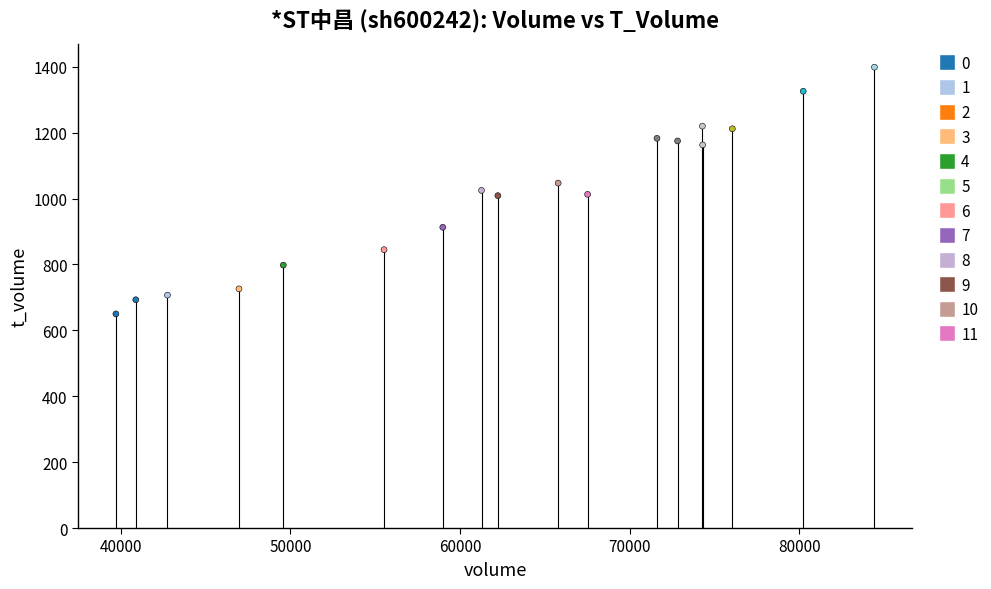

What is the range of X values (max minus min)?

44710